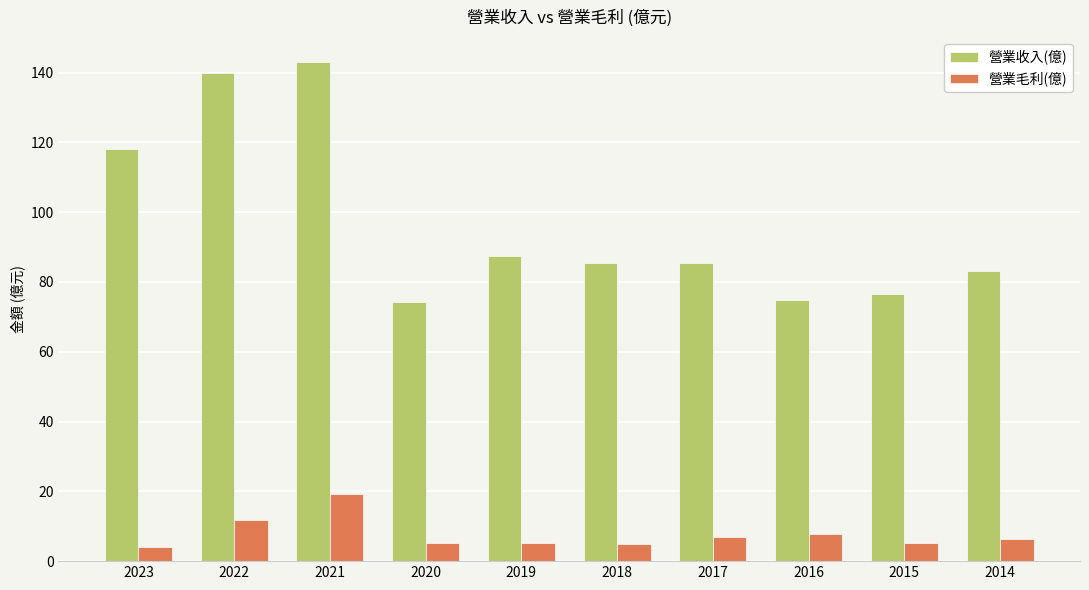

What is the difference between the second highest and minimum values in the 營業收入(億) series?

65.7